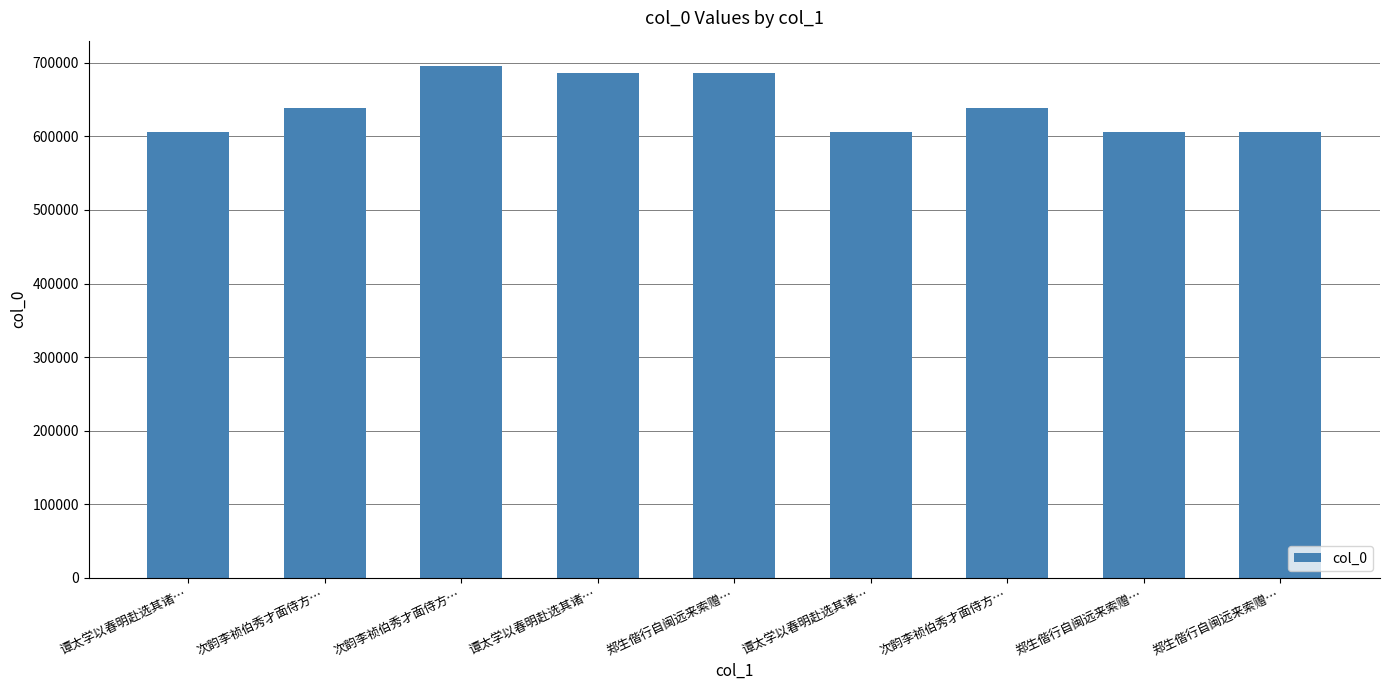

What is the maximum value shown in the chart?

695297